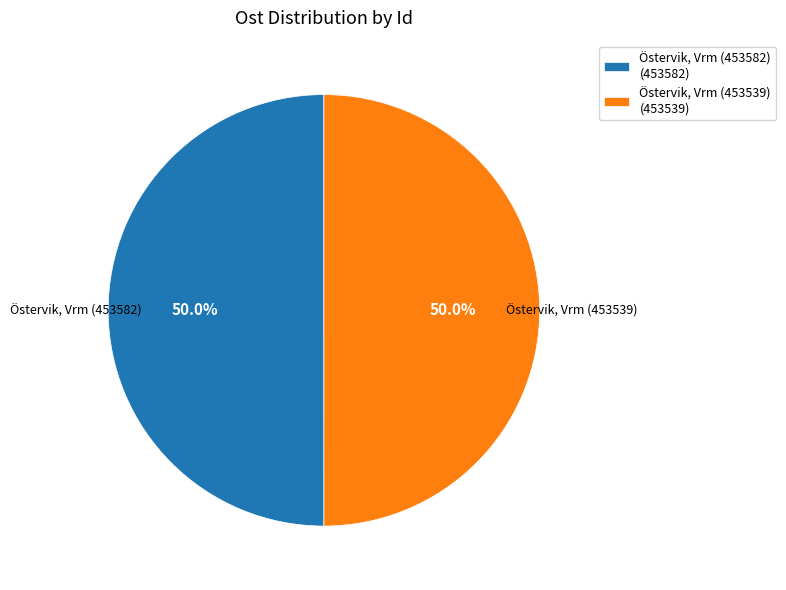

Approximately how many times larger is the value at Östervik, Vrm (453582) compared to Östervik, Vrm (453539)?

1.0